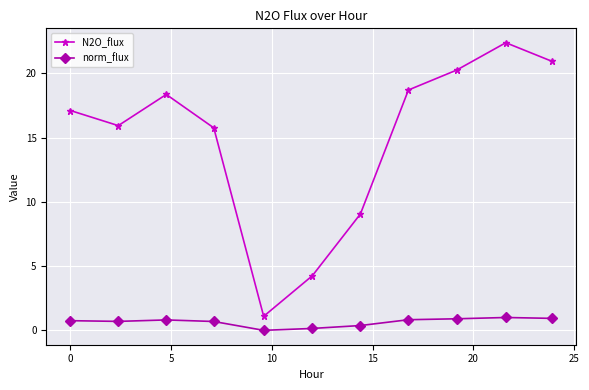

Which series has the widest spread of values?

N2O_flux